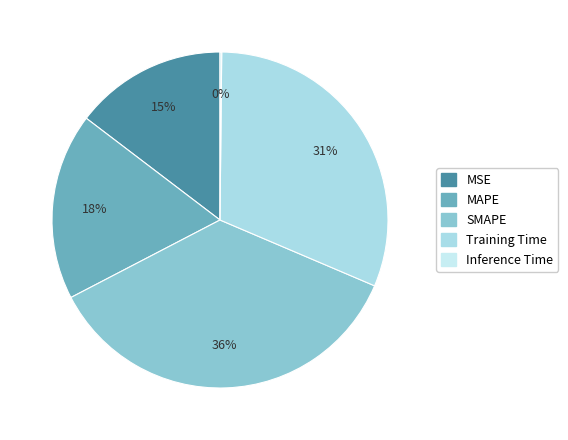

To the nearest percent, what is the difference between the MSE and MAPE slice percentages?

3%